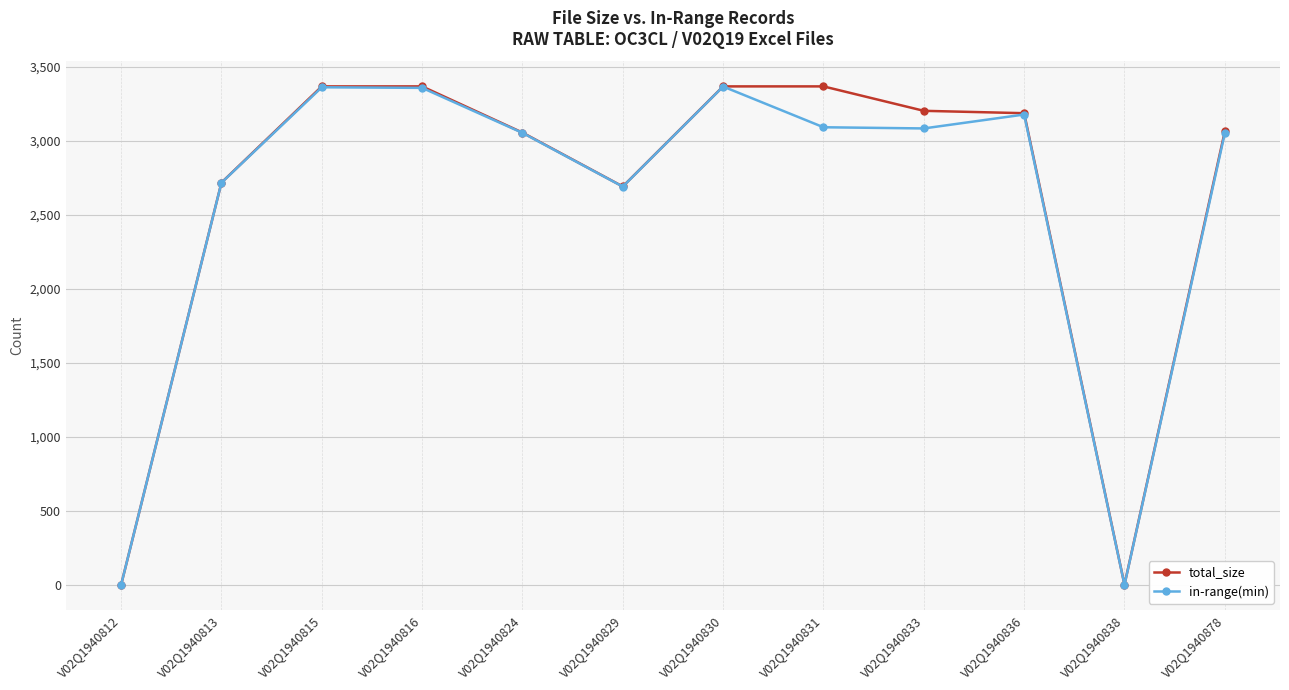

How many data points in in-range(min) are less than 3083?

6